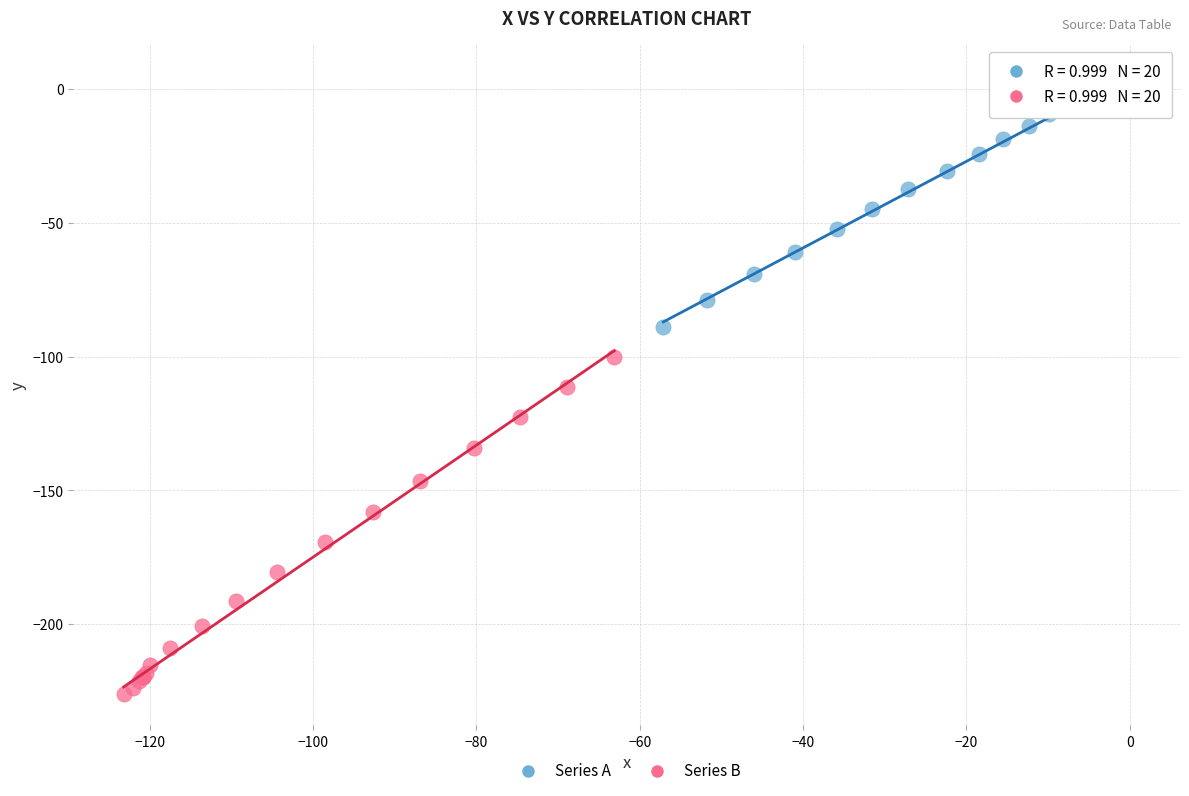

Which series has the widest spread of Y values?

Series B